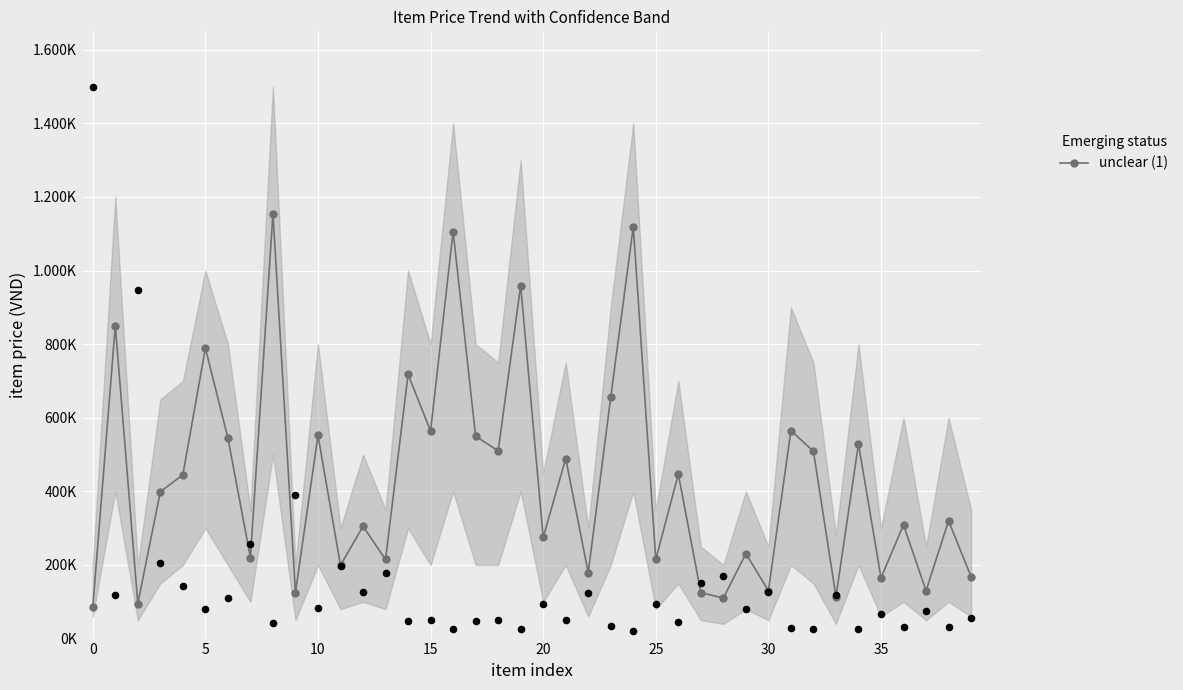

Approximately how many times larger is the value at 37 compared to 39?

0.8